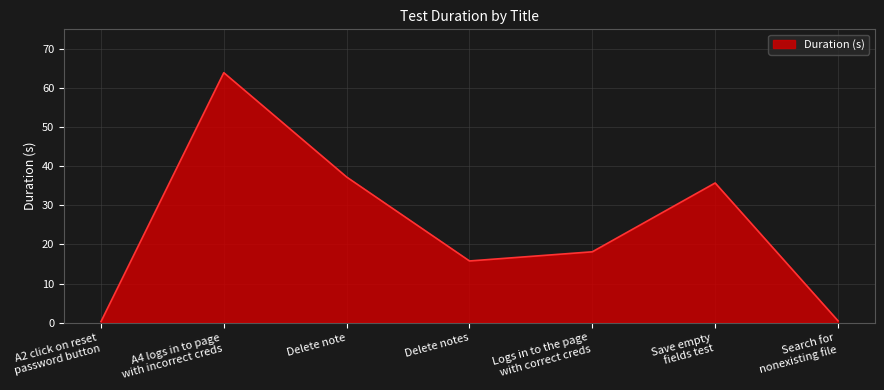

Where is the first local minimum?

Delete notes